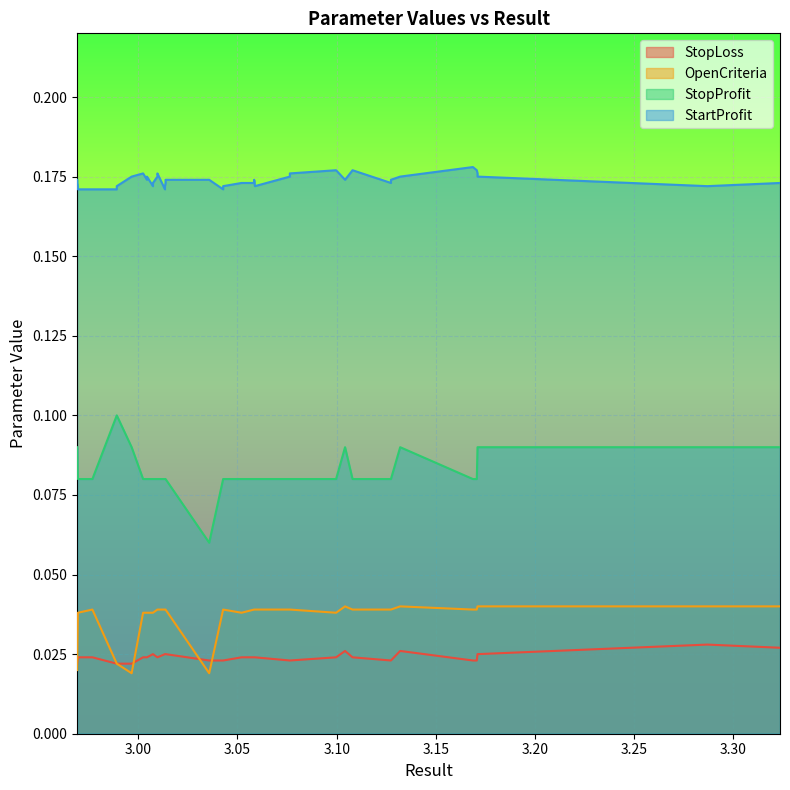

What are all the series names shown in the legend?

StopLoss, OpenCriteria, StopProfit, StartProfit